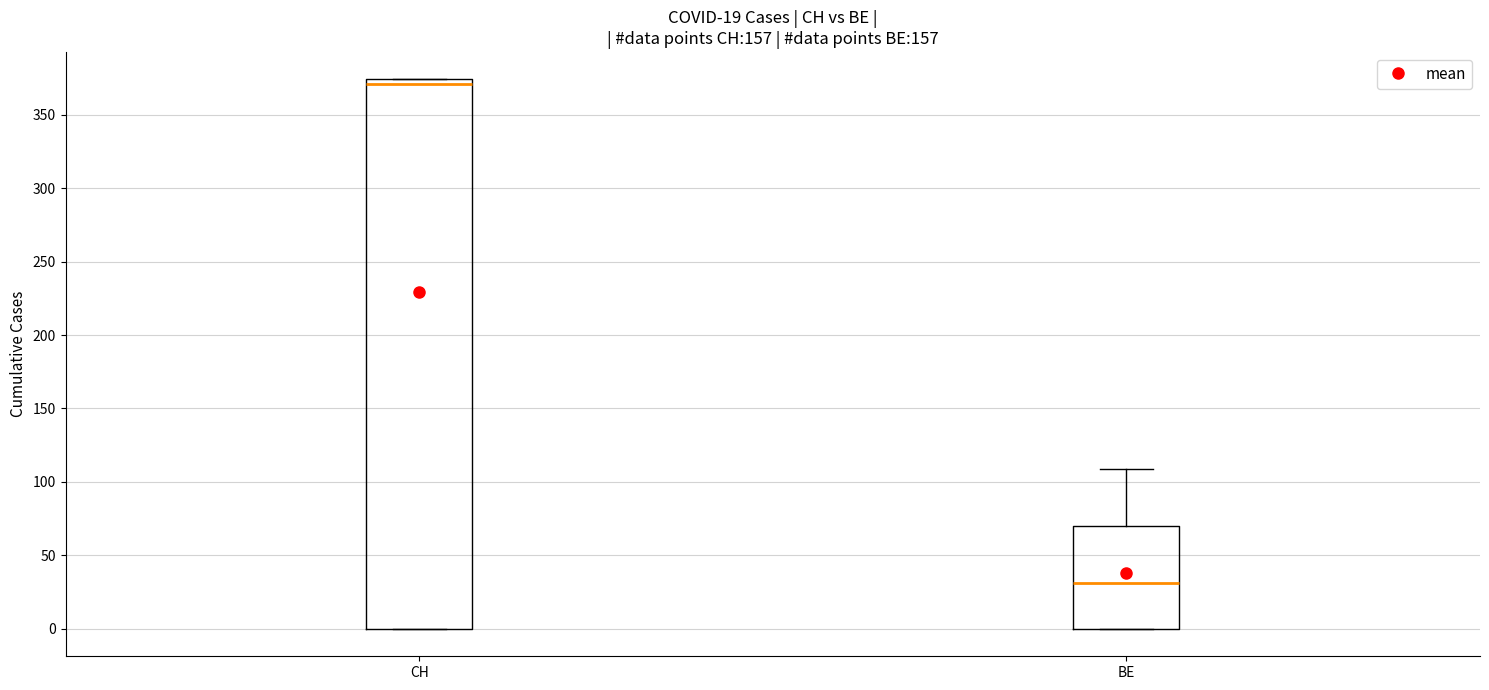

Which box's median line is the highest?

CH